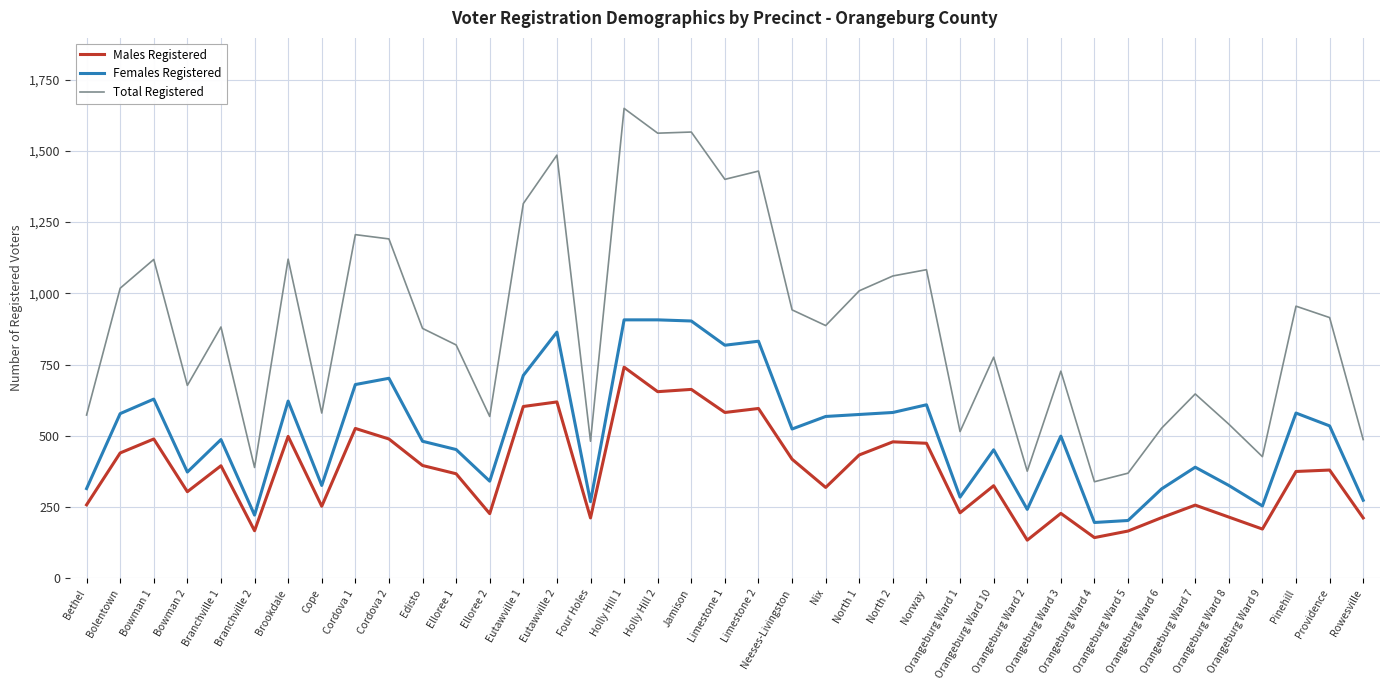

List the series in order of their overall mean, highest first.

Total Registered, Females Registered, Males Registered